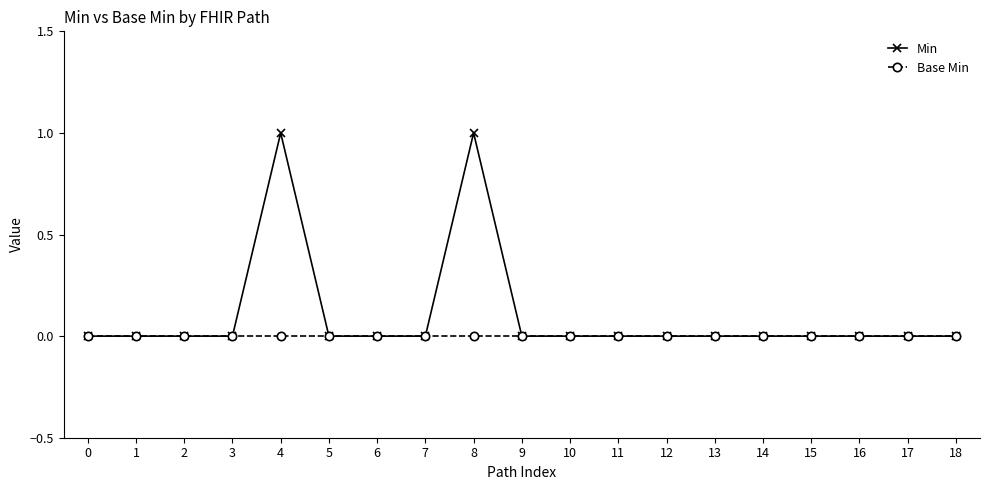

Reading right to left, list all the values displayed in this chart.

Min: 0	0	0	0	0	0	0	0	0	0	1	0	0	0	1	0	0	0	0
Base Min: 0	0	0	0	0	0	0	0	0	0	0	0	0	0	0	0	0	0	0